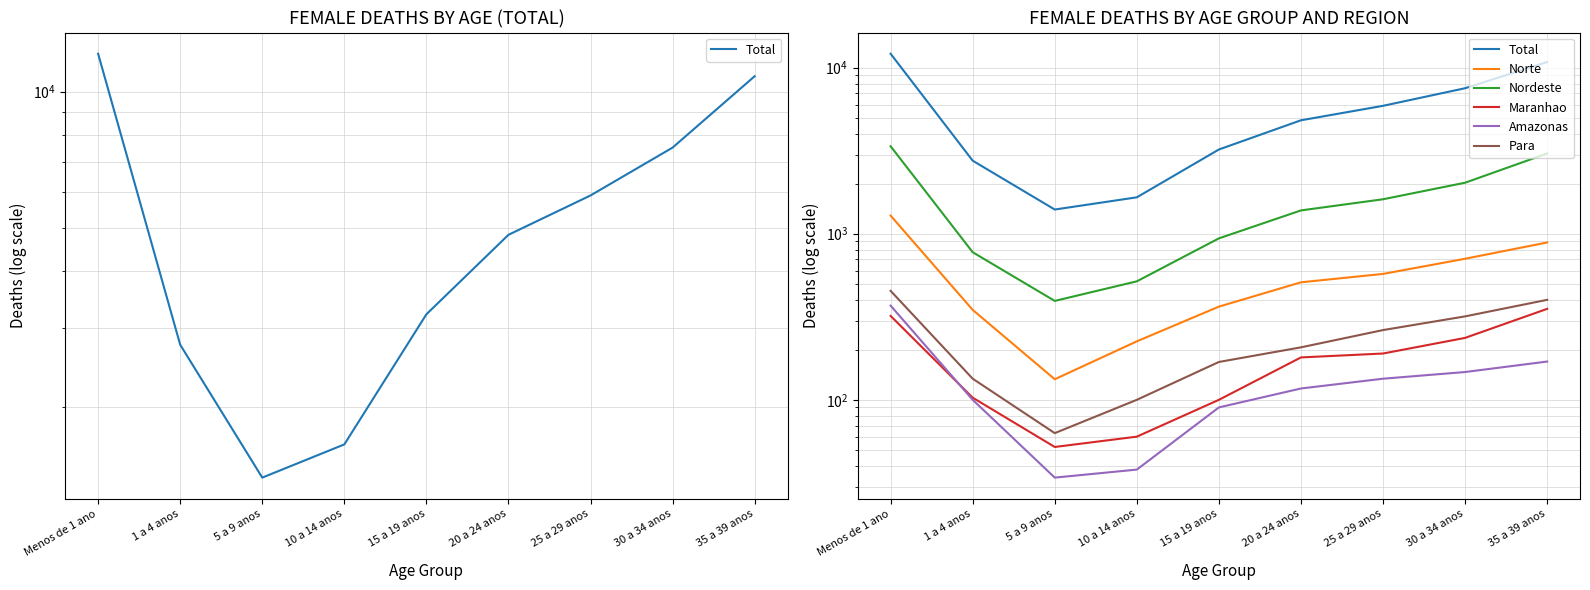

True or false: Nordeste and Amazonas cross at least once.

False